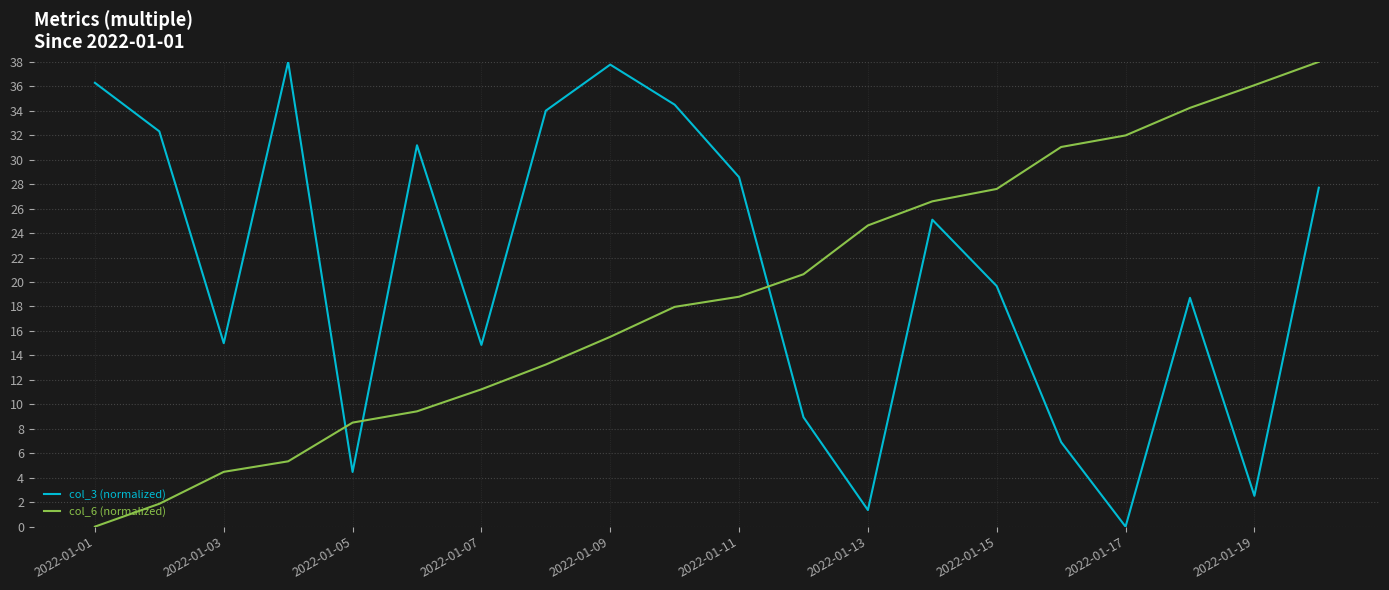

What is the average value of the col_3 (normalized) series?

20.9